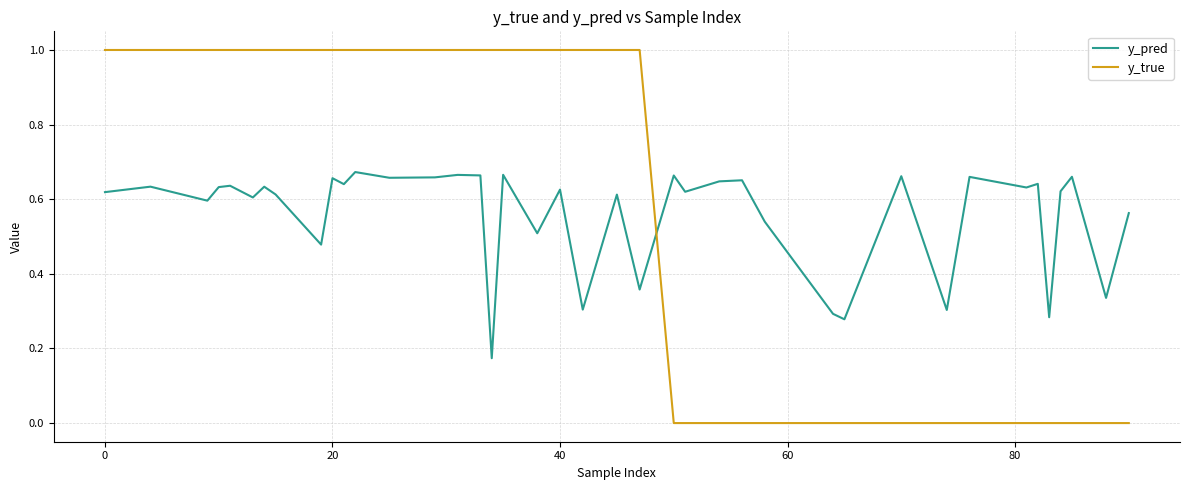

What is the greatest value displayed?

1.0